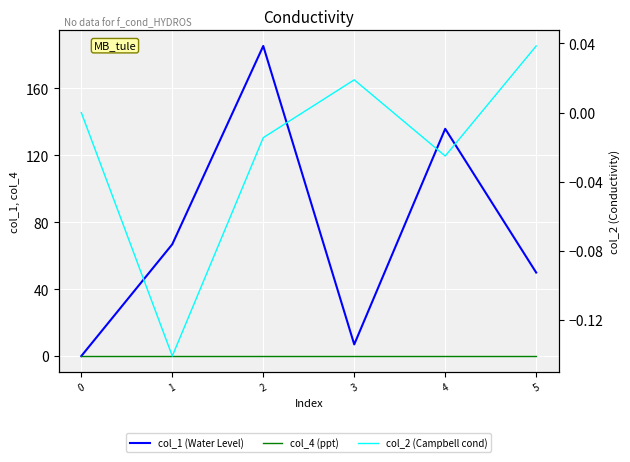

List the labels in order of col_1 (Water Level) value, smallest first.

0, 3, 5, 1, 4, 2